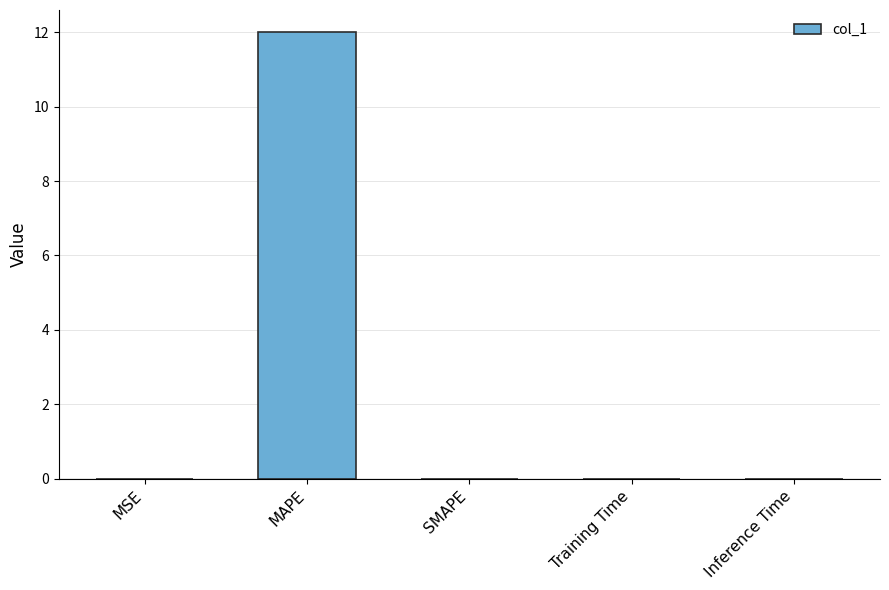

True or false: the data shows 0.0 at Training Time.

True